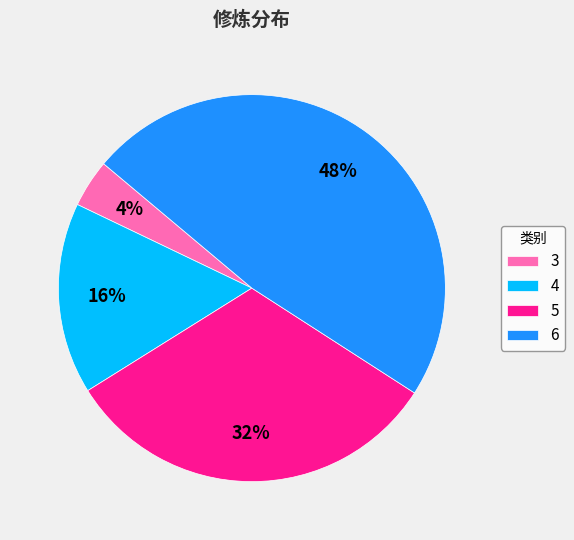

To the nearest percent, what is the difference between the largest and smallest slice percentages?

44%